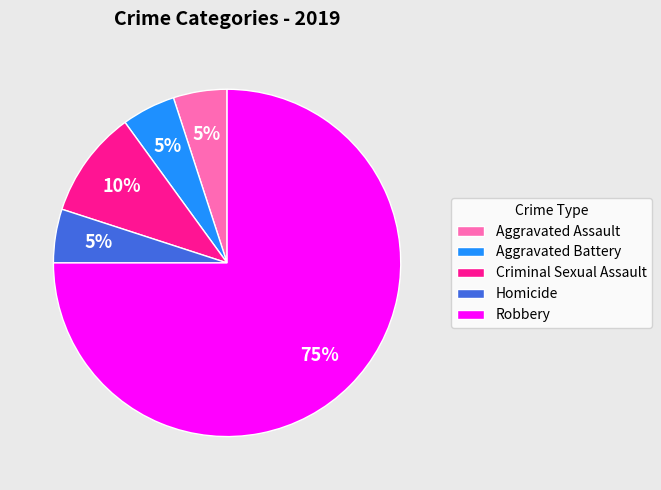

To the nearest percent, what is the difference between the largest and smallest slice percentages?

70%